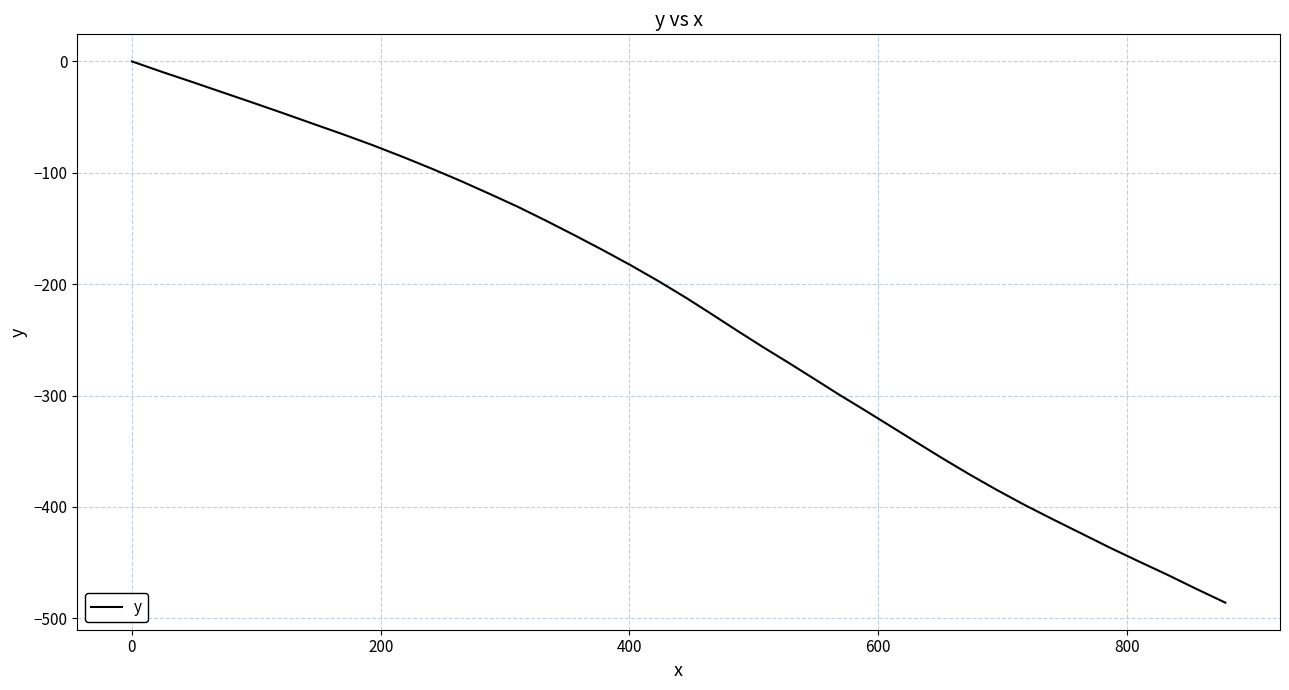

Reading left to right, what are all the values shown in this chart?

0.0	-9.7	-18.6	-27.7	-36.8	-46.0	-55.8	-65.1	-75.1	-85.7	-96.6	-107.4	-119.2	-130.7	-143.4	-156.4	-169.7	-183.3	-197.5	-212.2	-226.8	-241.6	-256.2	-270.4	-284.2	-298.7	-312.9	-327.2	-342.2	-356.5	-370.4	-384.5	-398.1	-411.1	-423.8	-436.6	-448.9	-461.1	-473.7	-486.0